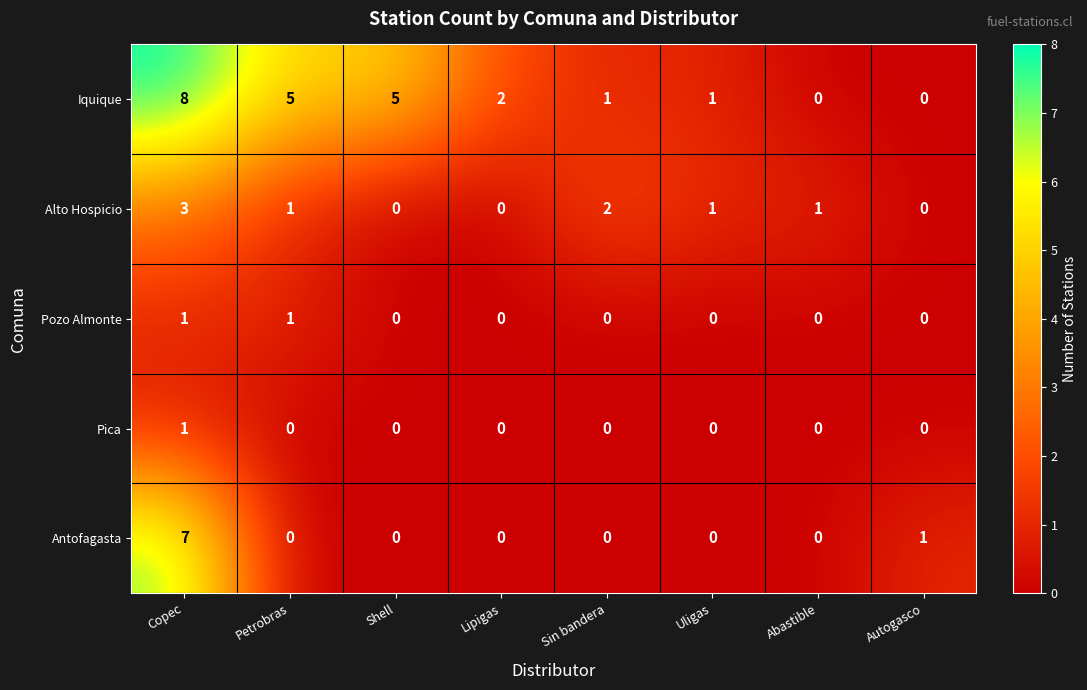

Which series has the largest total across all categories?

Iquique